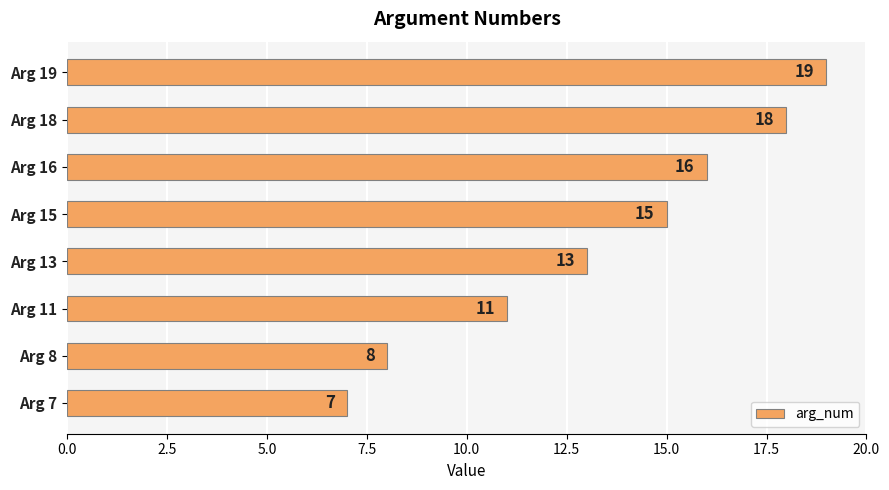

True or false: the data shows 16 at Arg 16.

True